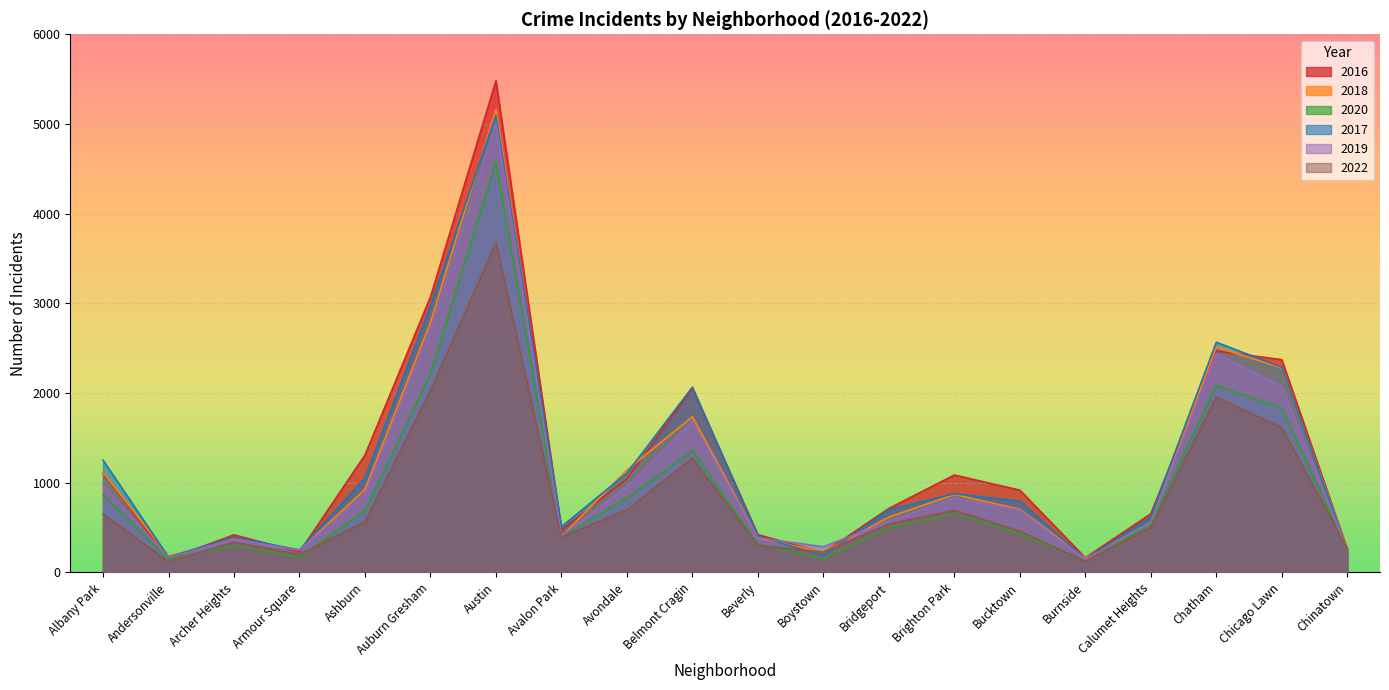

The value of 2017 at Bucktown is 795. True or false?

True